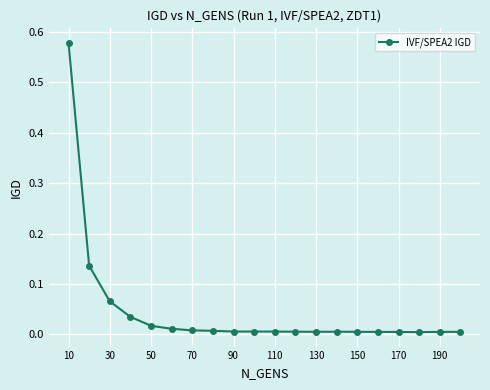

What is the sum of all values?

0.9